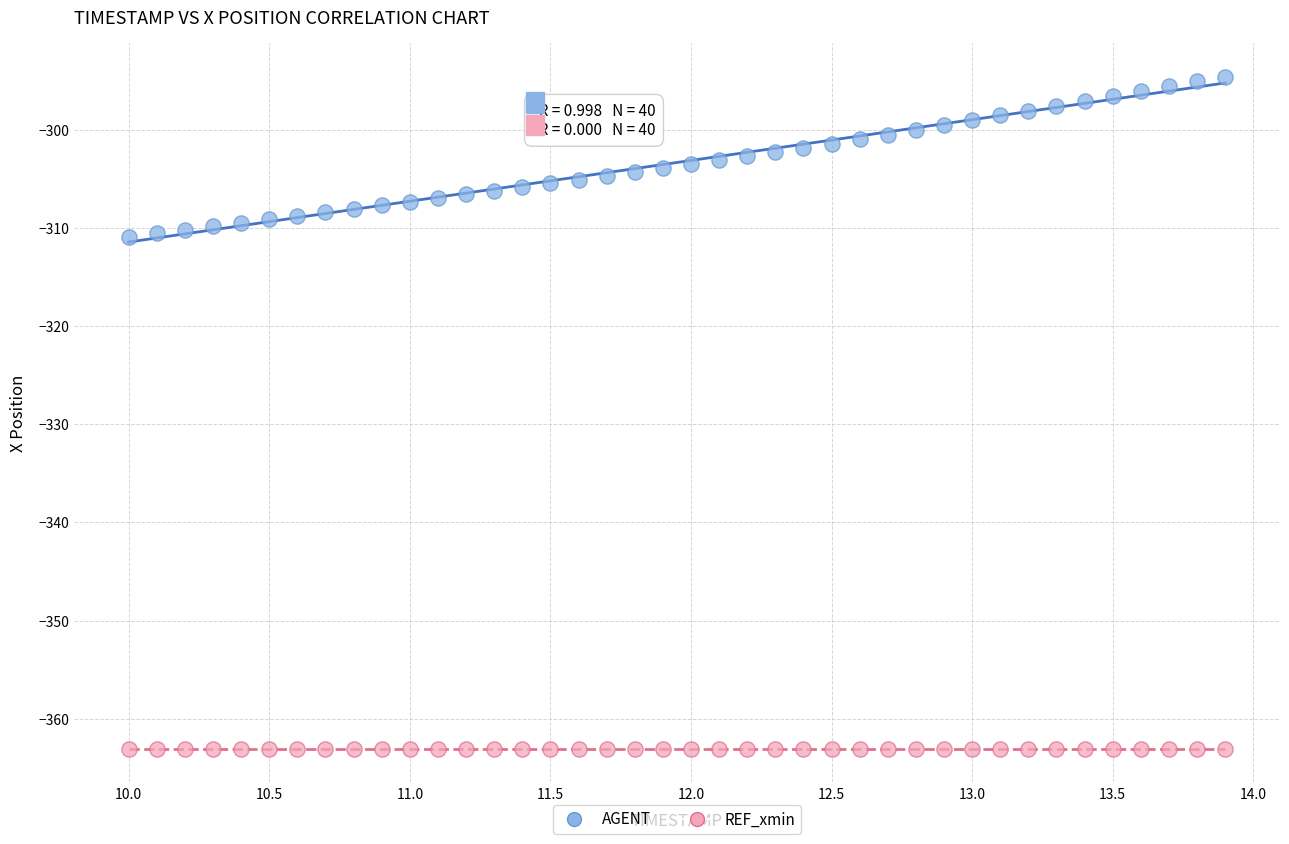

Which series contains the highest Y value?

AGENT